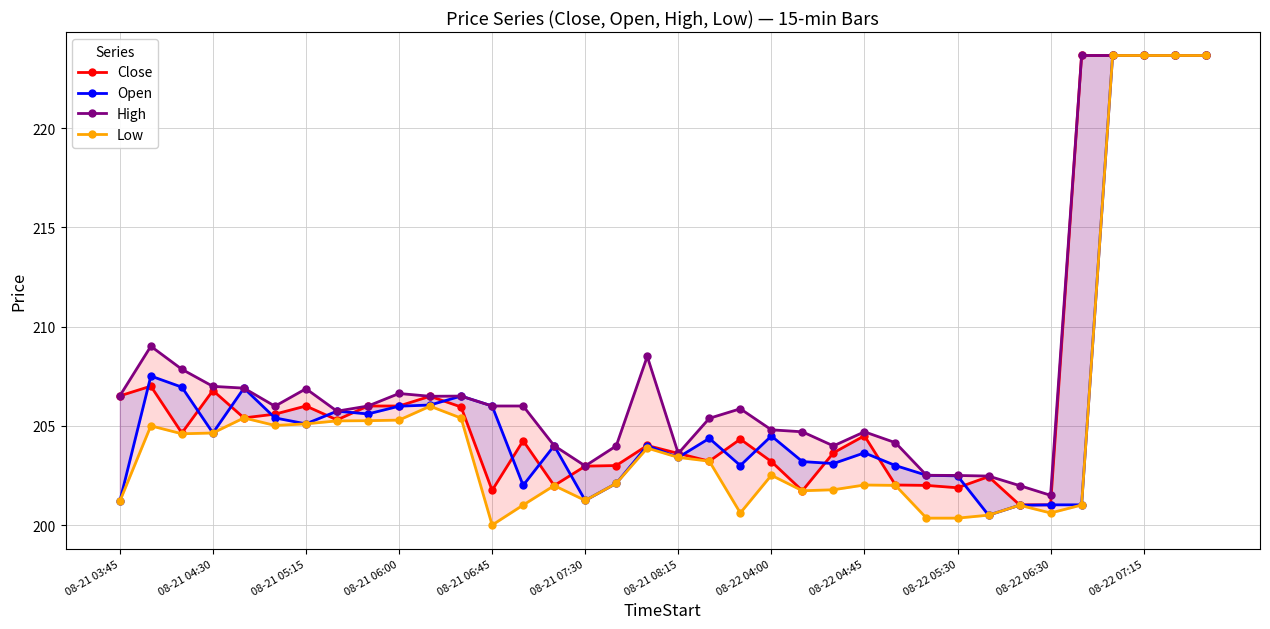

Reading left to right, extract all data points from this chart.

Close: 206.5	207.0	204.6	206.8	205.4	205.6	206.0	205.3	206.0	206.0	206.5	205.9	201.8	204.2	202.0	203.0	203.0	204.0	203.6	203.2	204.3	203.2	201.7	203.6	204.5	202.0	202.0	201.9	202.4	201.0	201.0	223.7	223.7	223.7	223.7	223.7
Open: 201.2	207.5	206.9	204.6	206.9	205.4	205.1	205.7	205.6	206.0	206.1	206.5	206.0	202.0	204.0	201.2	202.1	204.0	203.4	204.4	203.0	204.5	203.2	203.1	203.6	203.0	202.5	202.5	200.5	201.0	201.0	201.0	223.7	223.7	223.7	223.7
High: 206.5	209.0	207.9	207.0	206.9	206.0	206.9	205.7	206.0	206.6	206.5	206.5	206.0	206.0	204.0	203.0	204.0	208.5	203.6	205.4	205.9	204.8	204.7	204.0	204.7	204.1	202.5	202.5	202.5	202.0	201.5	223.7	223.7	223.7	223.7	223.7
Low: 201.2	205.0	204.6	204.6	205.4	205.0	205.1	205.2	205.3	205.3	206.0	205.4	200.0	201.0	202.0	201.2	202.1	203.9	203.4	203.2	200.6	202.5	201.7	201.8	202.0	202.0	200.4	200.4	200.5	201.0	200.6	201.0	223.7	223.7	223.7	223.7